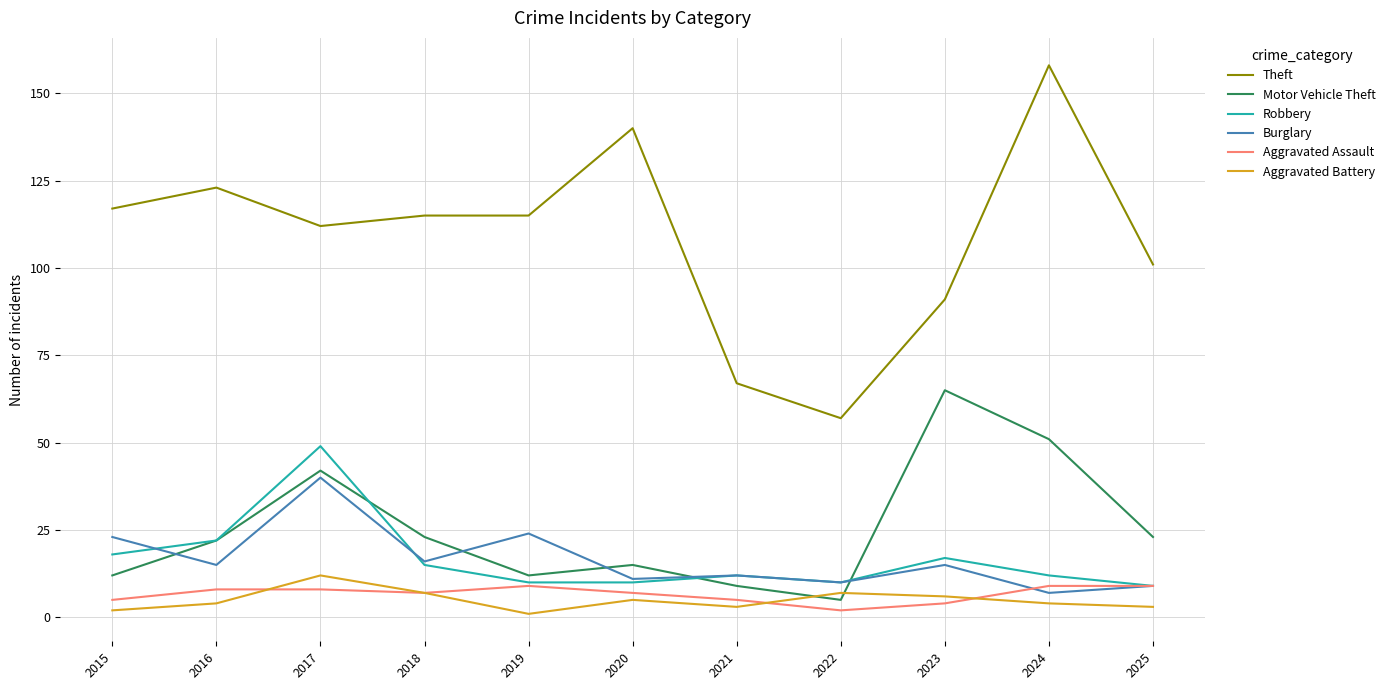

The value of Burglary at 2023 is 15. True or false?

True